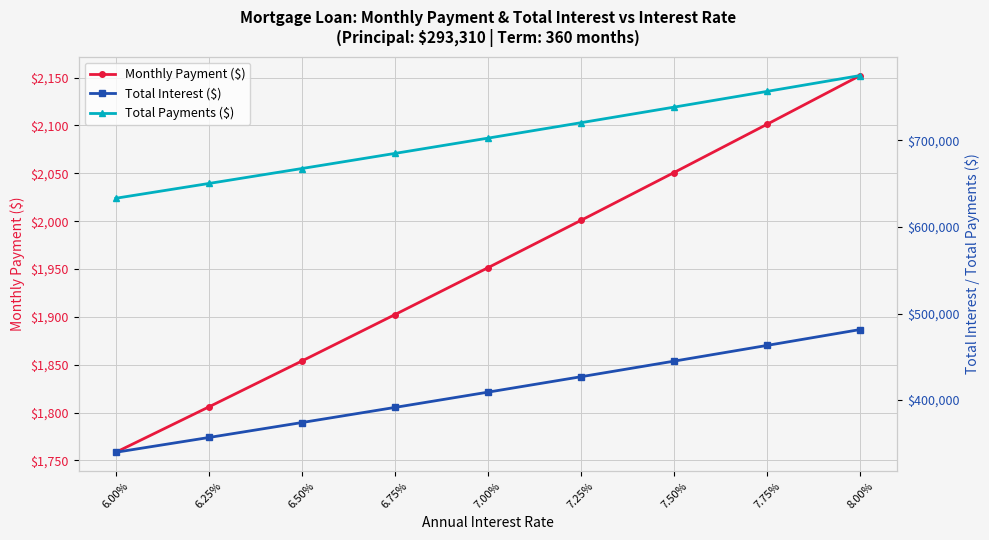

What is the total value across all series at 7.25%?

1149332.6